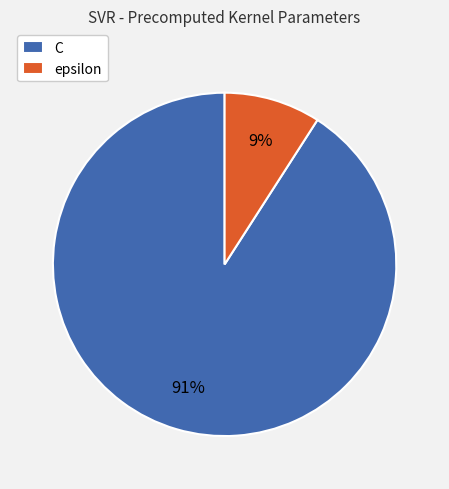

Which slice is the smallest?

epsilon